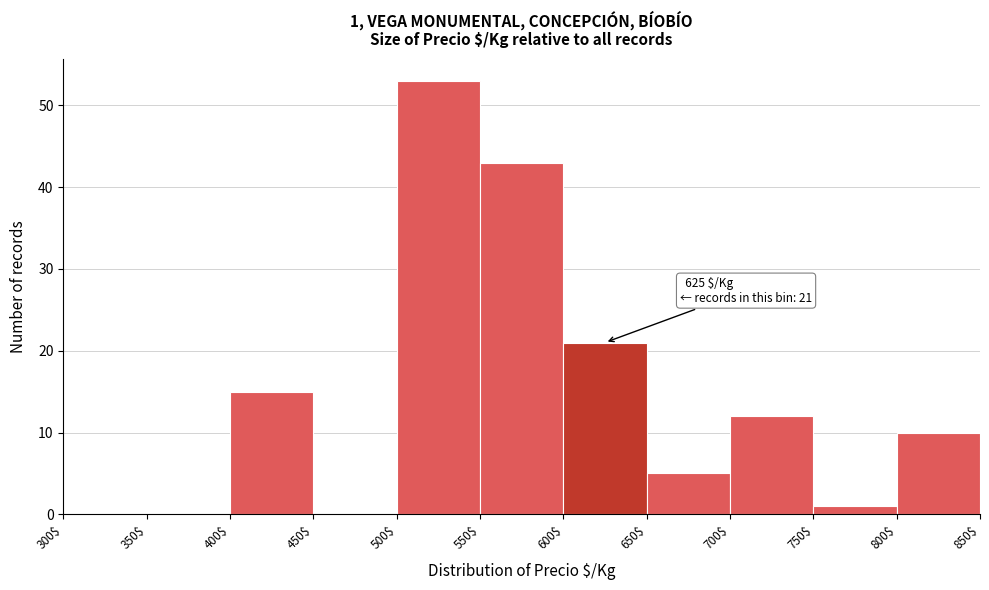

Over which range of the x-axis is the bar tallest?

500$ to 550$